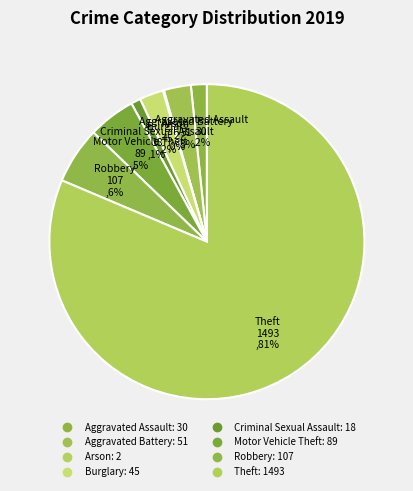

What is the total percentage of Aggravated Assault and Robbery?

7.5%